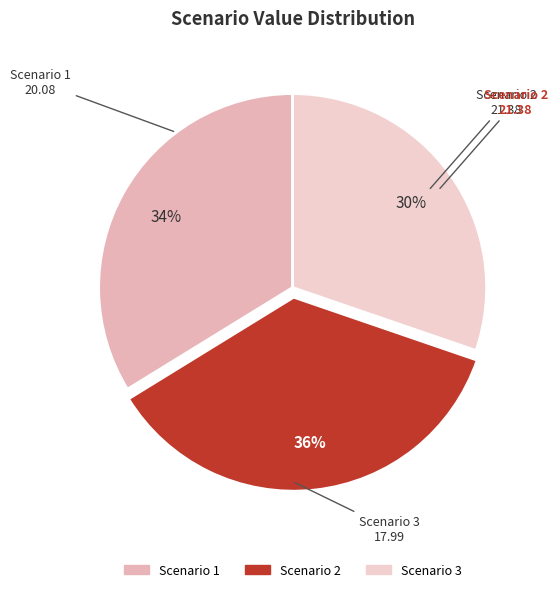

Combined, do Scenario 1 and Scenario 2 account for over 50%?

Yes